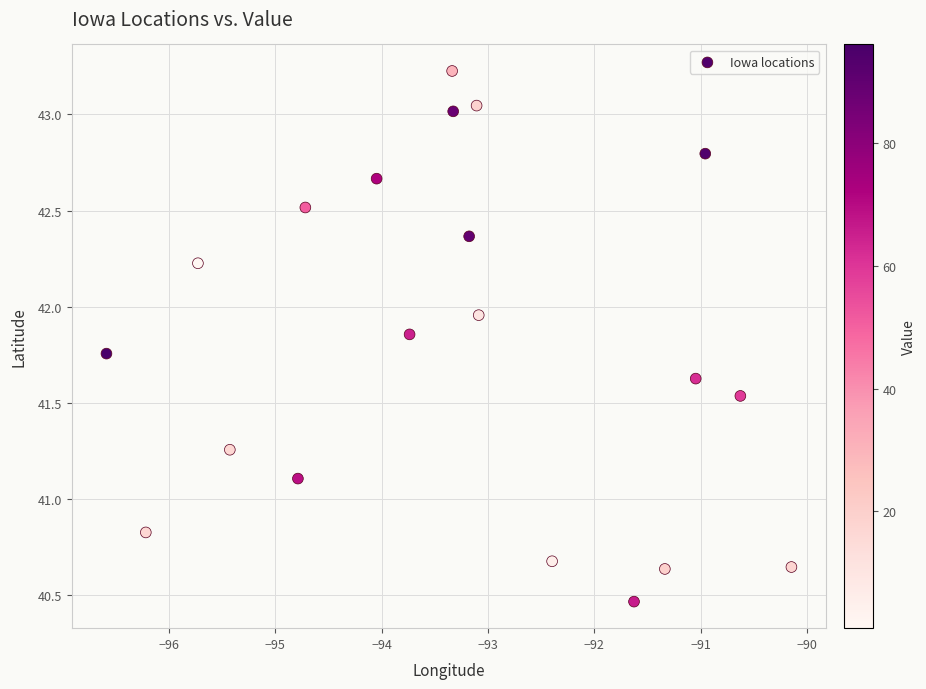

What is the range of X values (max minus min)?

6.4